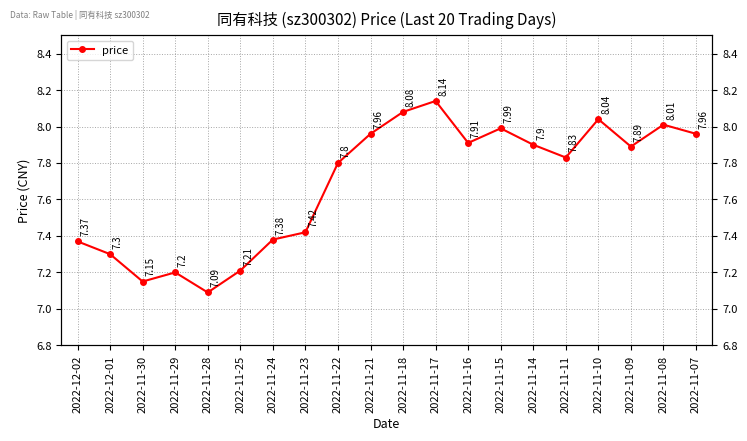

List the labels in order of value, largest first.

2022-11-17, 2022-11-18, 2022-11-10, 2022-11-08, 2022-11-15, 2022-11-21, 2022-11-07, 2022-11-16, 2022-11-14, 2022-11-09, 2022-11-11, 2022-11-22, 2022-11-23, 2022-11-24, 2022-12-02, 2022-12-01, 2022-11-25, 2022-11-29, 2022-11-30, 2022-11-28